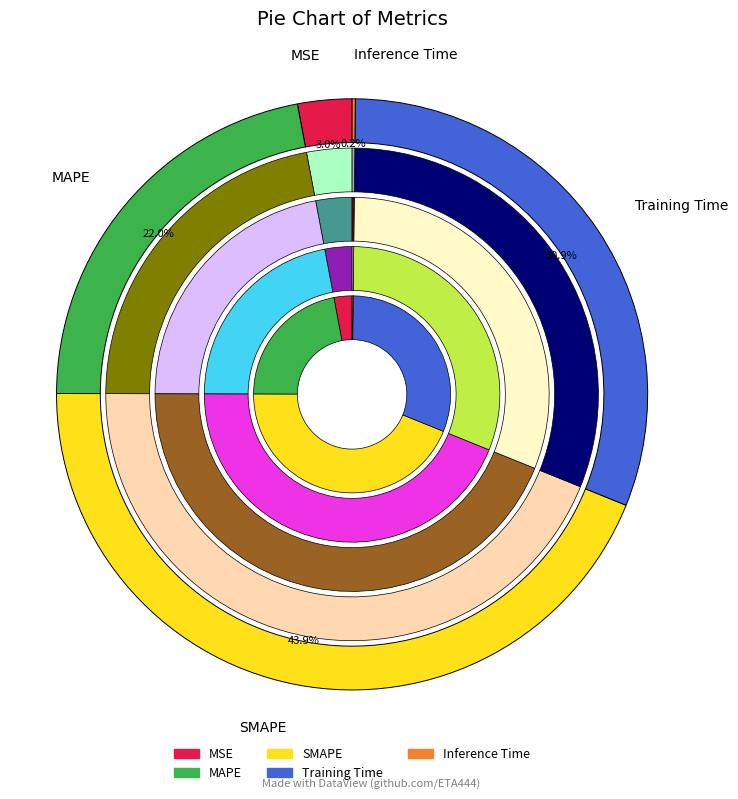

Is it true that MSE is 1% of the pie?

False